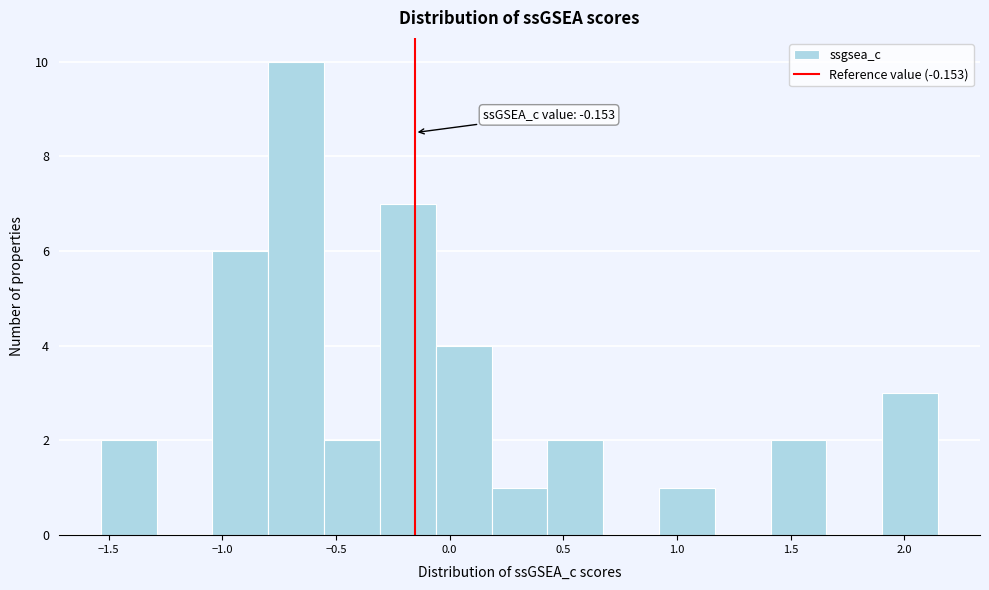

Which range on the x-axis has the tallest bar?

-0.80 to -0.55